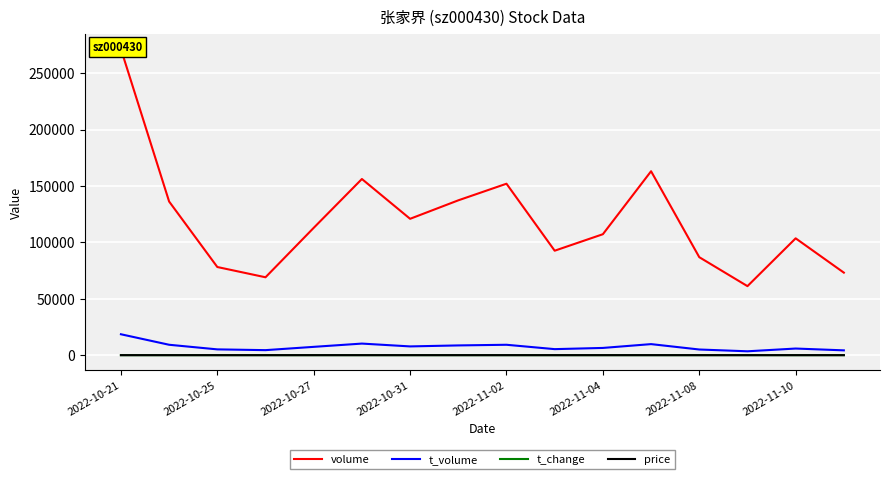

Which category has the highest value in the t_volume series?

2022-10-21